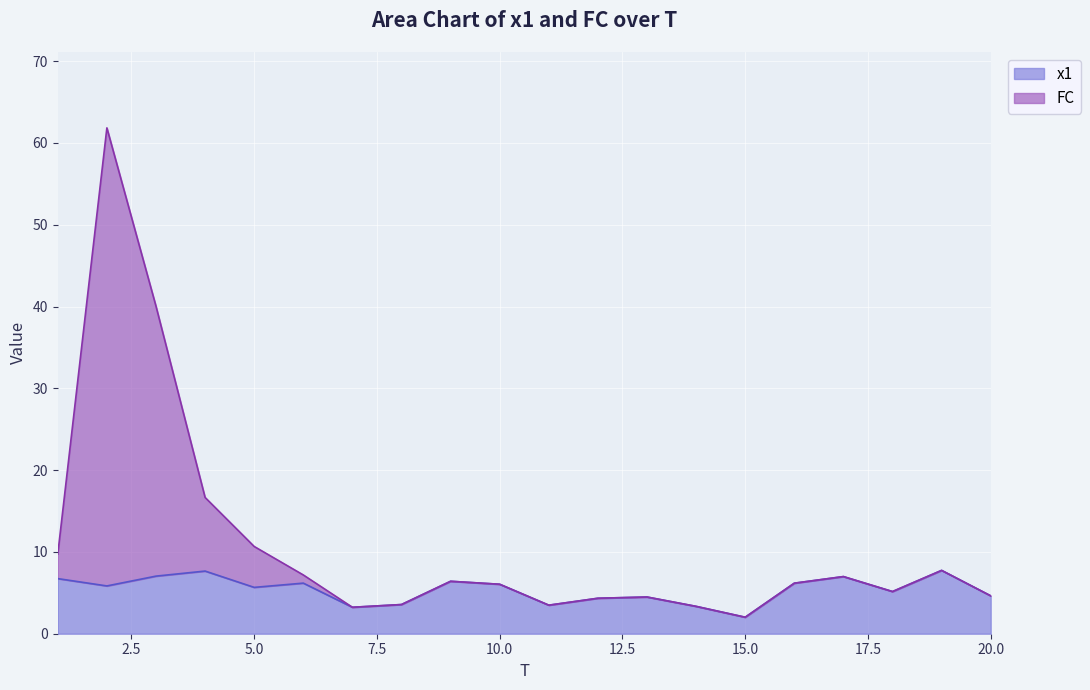

Where is the first local maximum for FC?

2